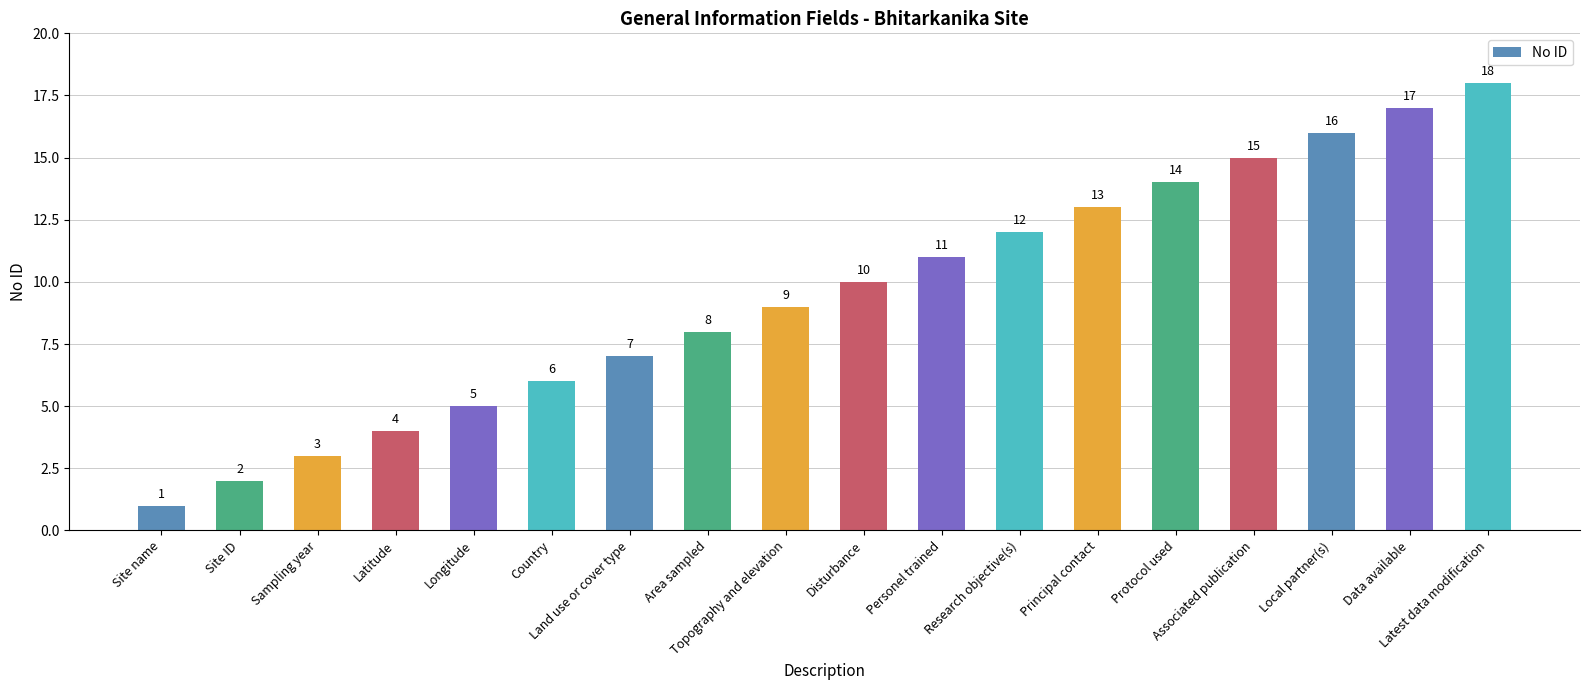

What is the ratio of the value at Area sampled to the value at Local partner(s)?

0.5